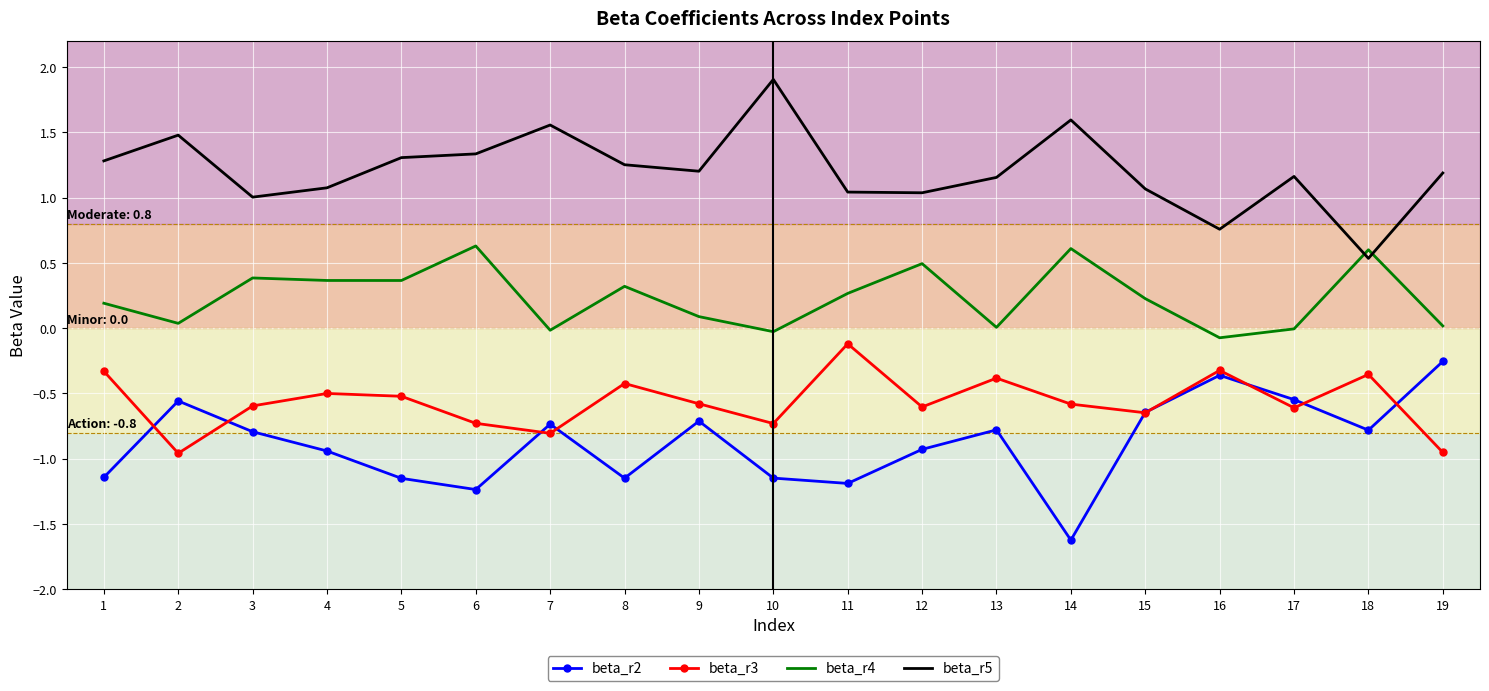

Between 8 and 10, which series saw the biggest shift?

beta_r5